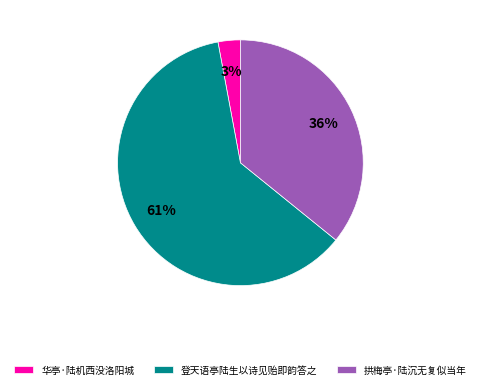

How many segments does this pie chart have?

3